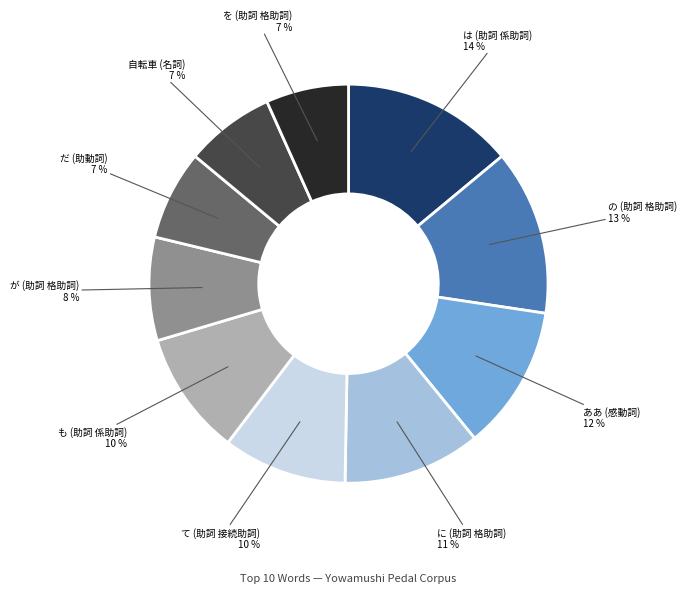

Is ああ (感動詞) the majority of the pie?

No